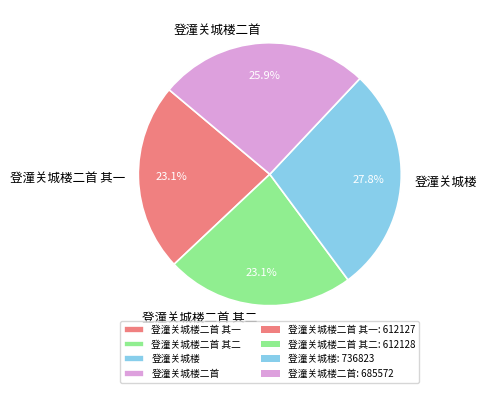

What percentage is the 登潼关城楼二首 其一 slice, to the nearest percent?

23%